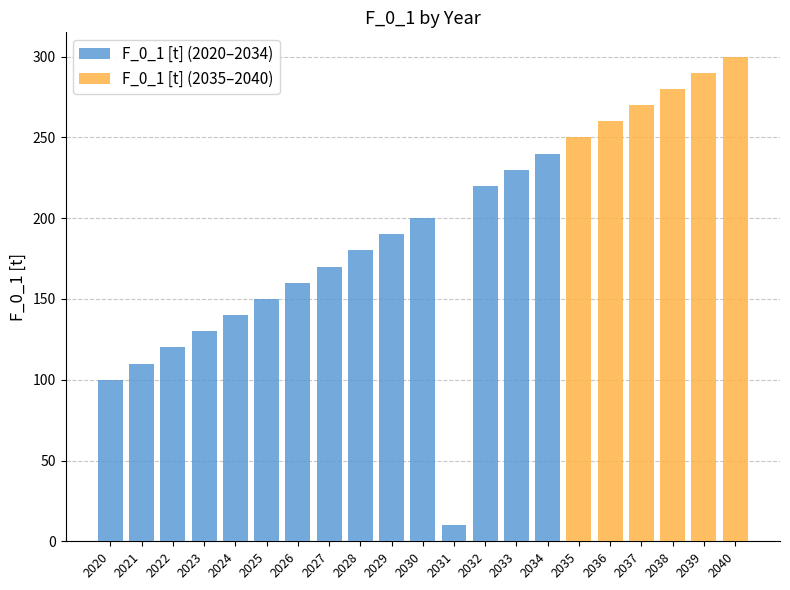

What is the difference between the maximum and minimum values in the F_0_1 [t] (2020–2034) series?

230